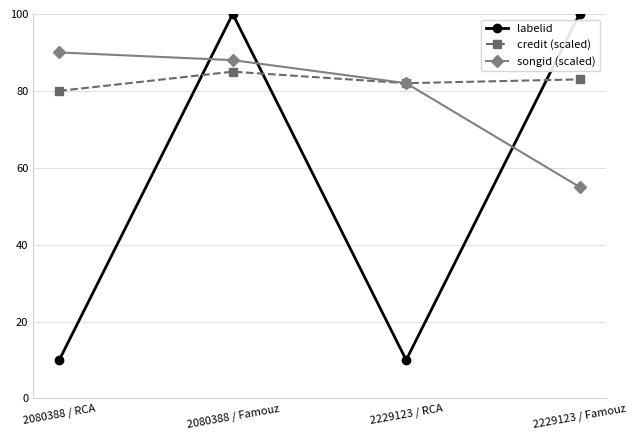

Is the value of songid (scaled) at 2080388 / Famouz greater than the value of labelid at 2229123 / RCA?

Yes